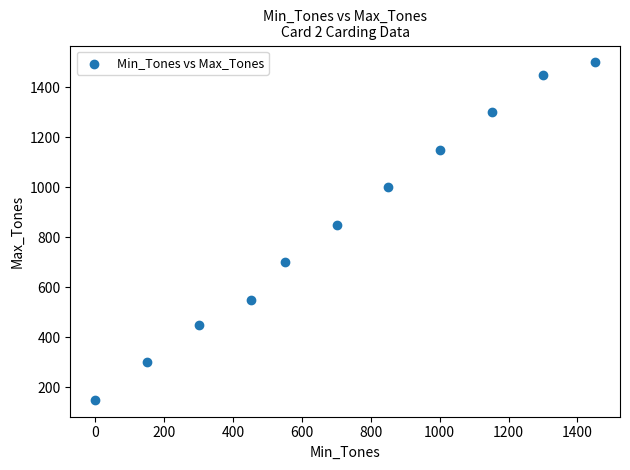

What Y value in the scatter plot is closest to 825?

850